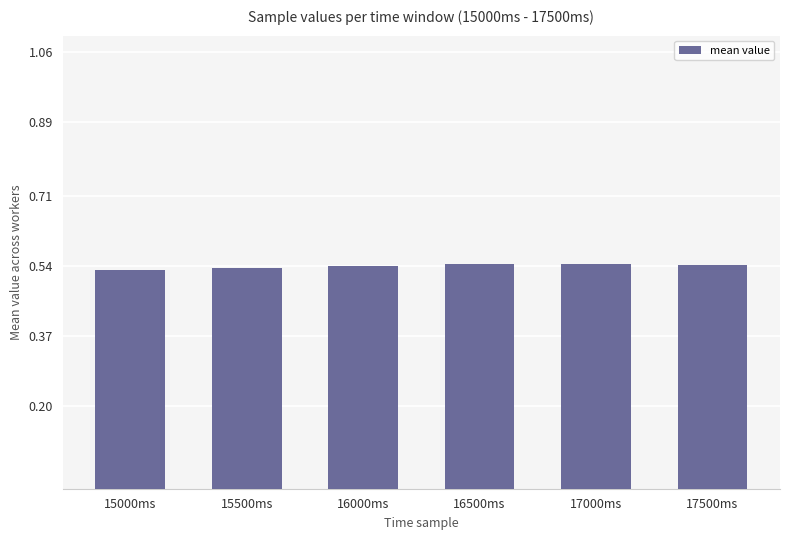

The value at 16500ms is 0.4. True or false?

False